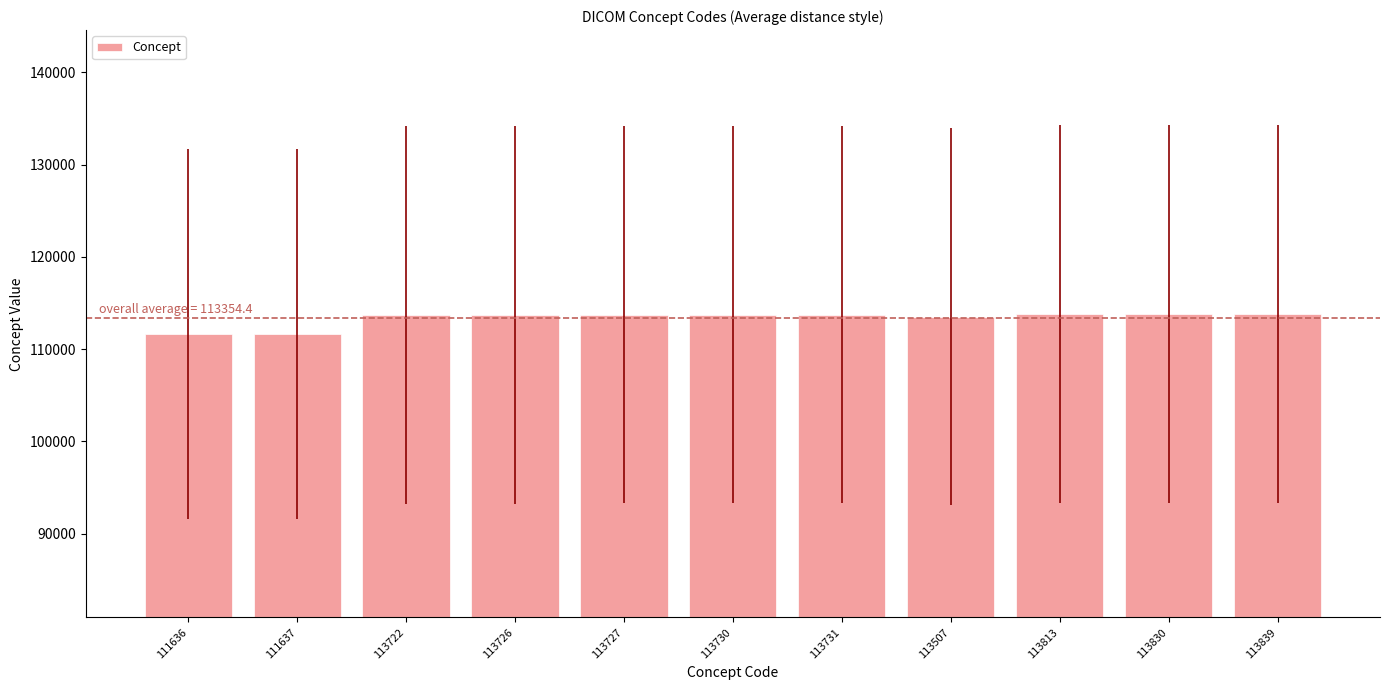

What is the label of the 5th bar from the right?

113731